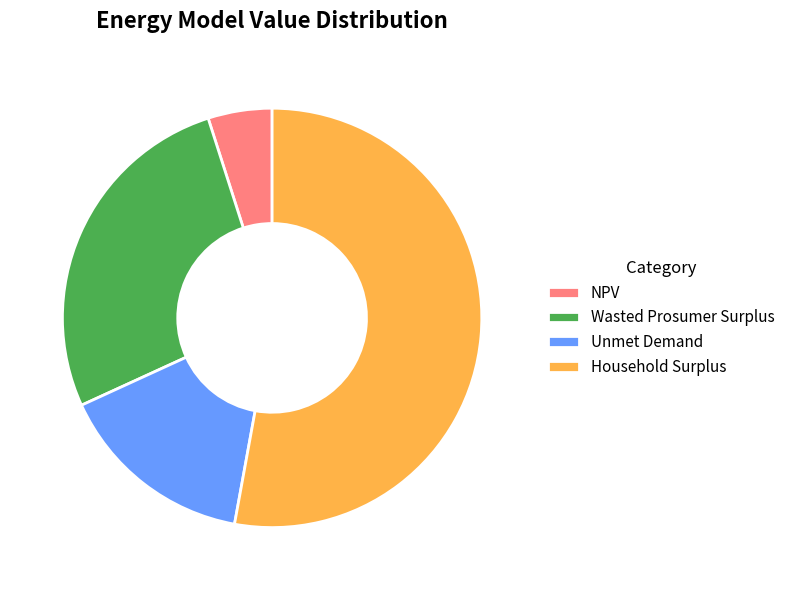

Rank the categories by value from highest to lowest.

Household Surplus, Wasted Prosumer Surplus, Unmet Demand, NPV